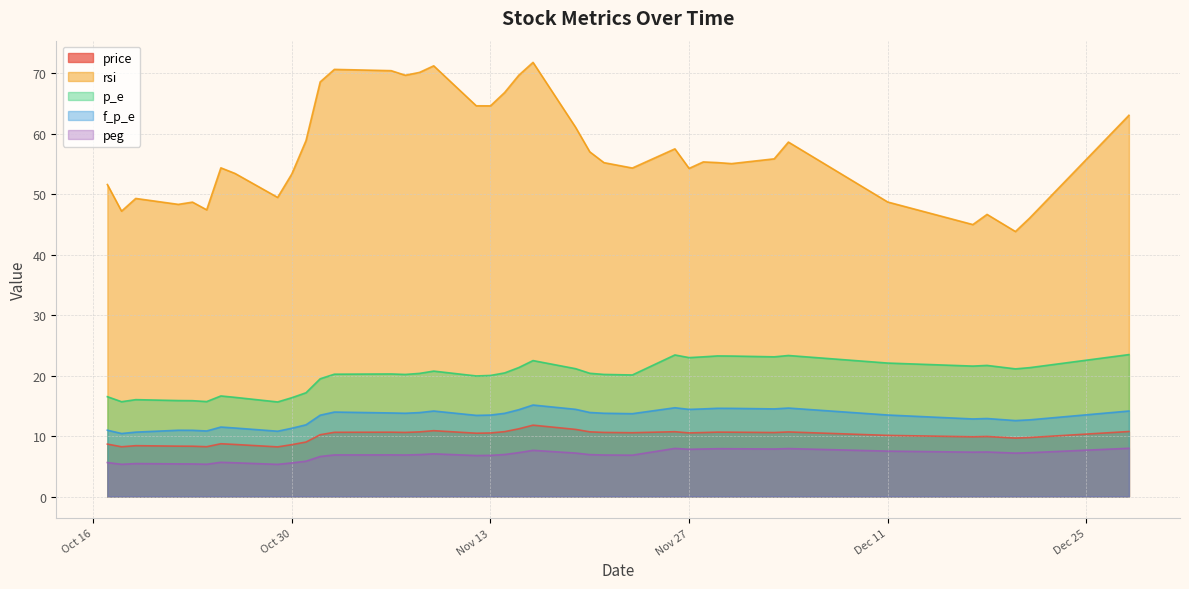

What is the difference between the price values at 2018-11-16 and 2018-11-02?

1.2